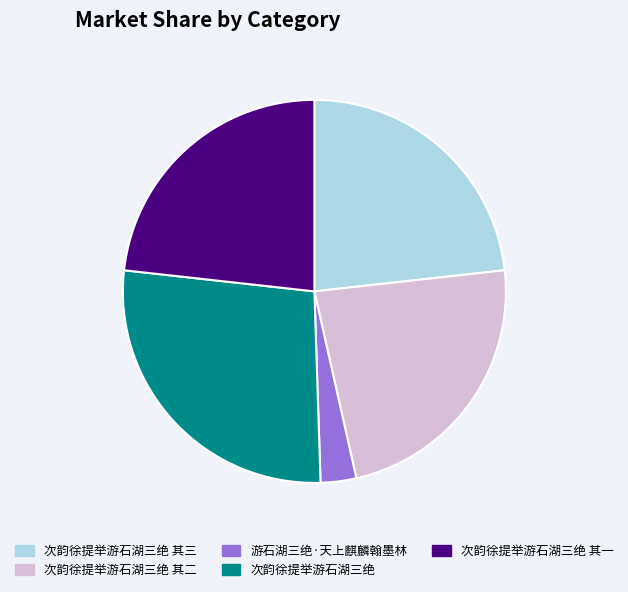

Combined, do 次韵徐提举游石湖三绝 and 游石湖三绝·天上麒麟翰墨林 account for over 50%?

No